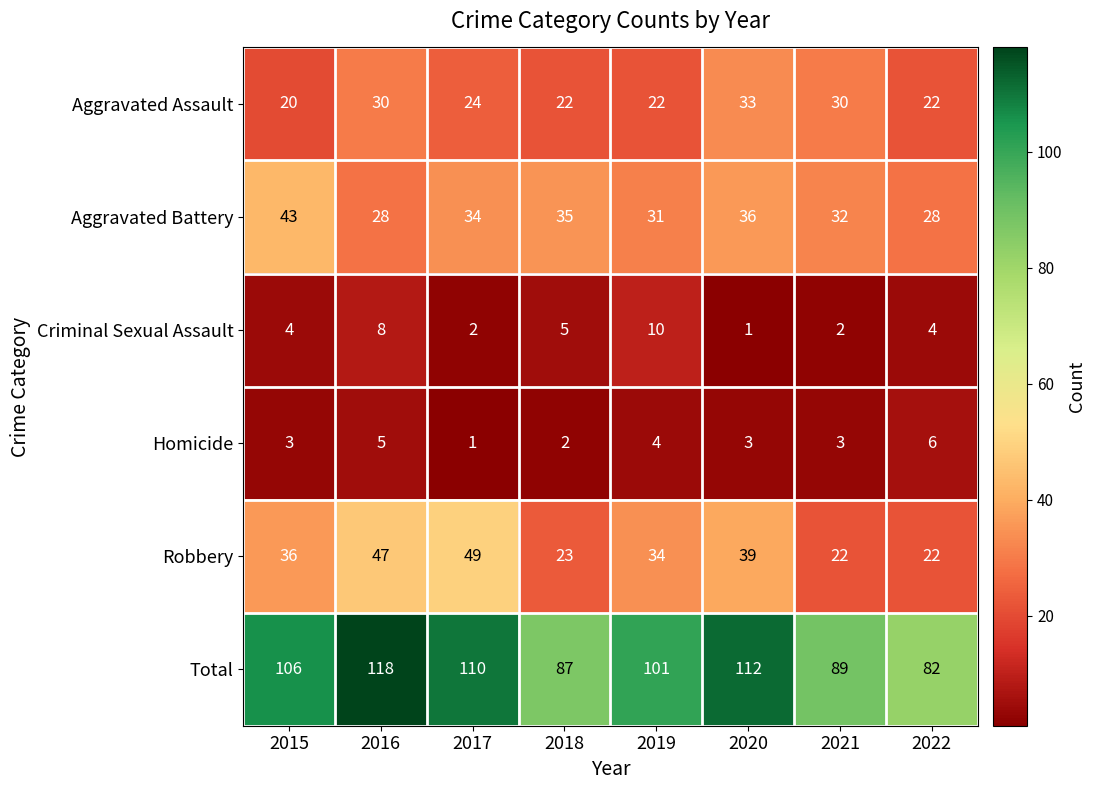

Count the number of categories in the chart.

8